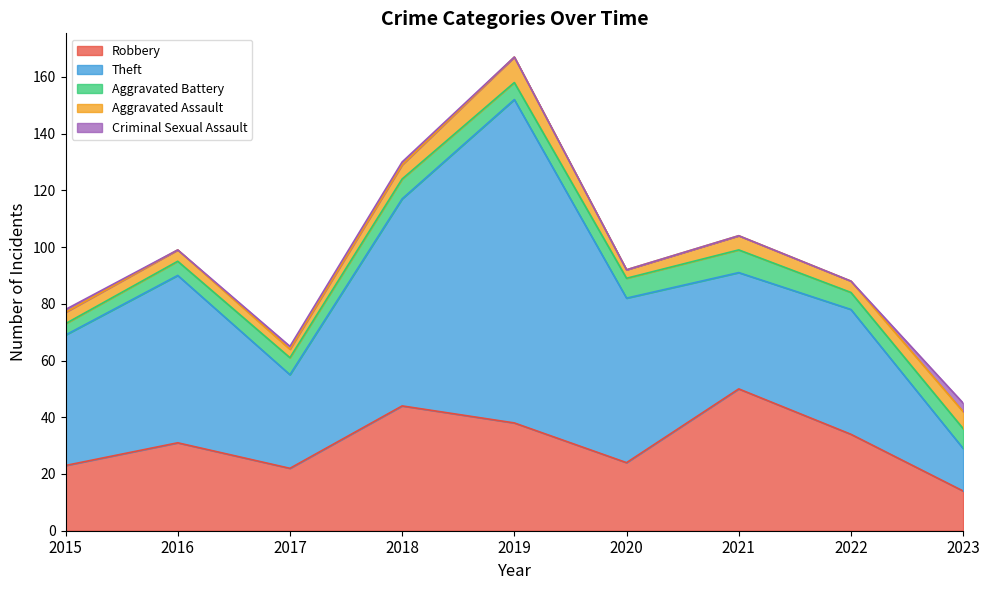

At how many categories does at least one series exceed 75?

1